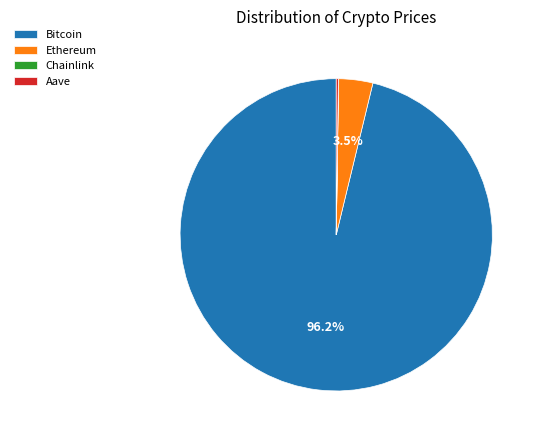

Which has a higher value, Ethereum or Bitcoin?

Bitcoin